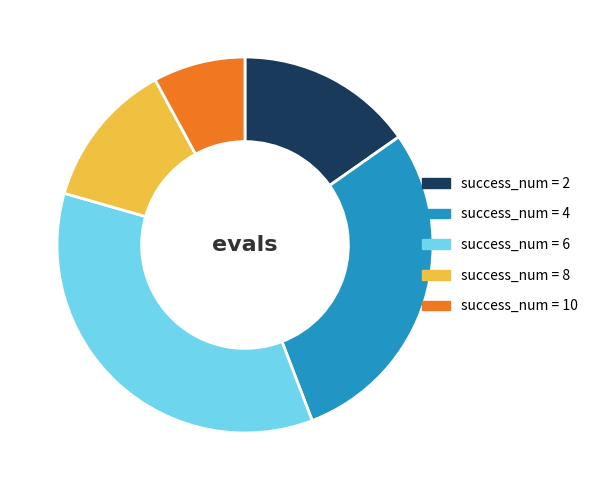

How many slices are in this pie chart?

5